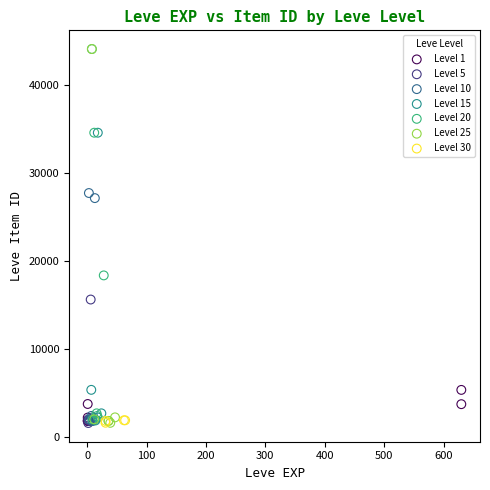

What are all the series names shown in the legend?

Level 1, Level 5, Level 10, Level 15, Level 20, Level 25, Level 30